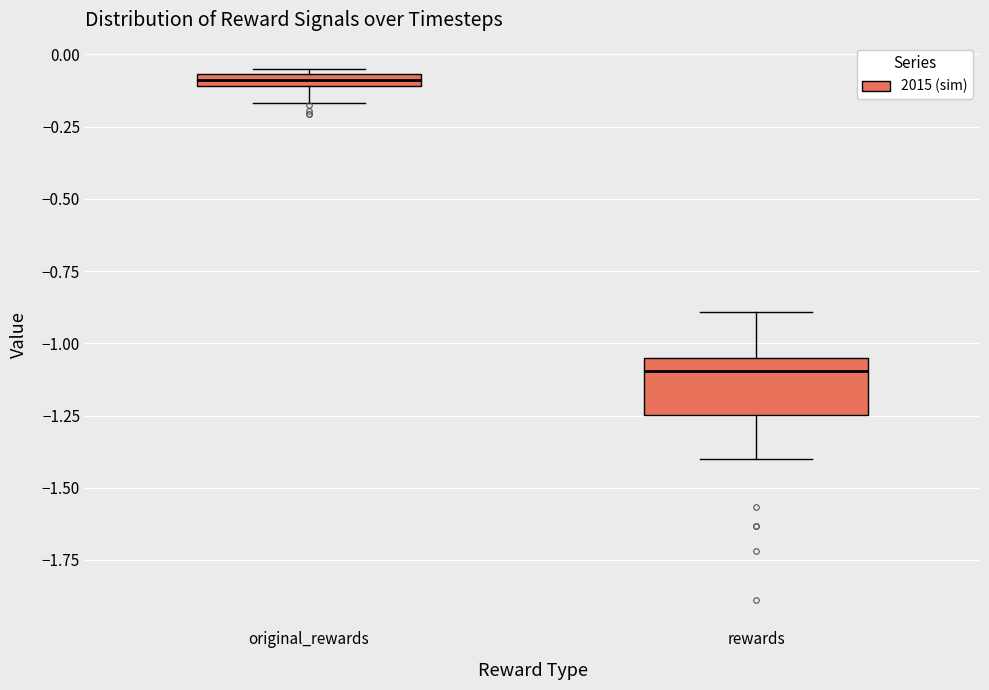

Which box has the lowest median line?

rewards